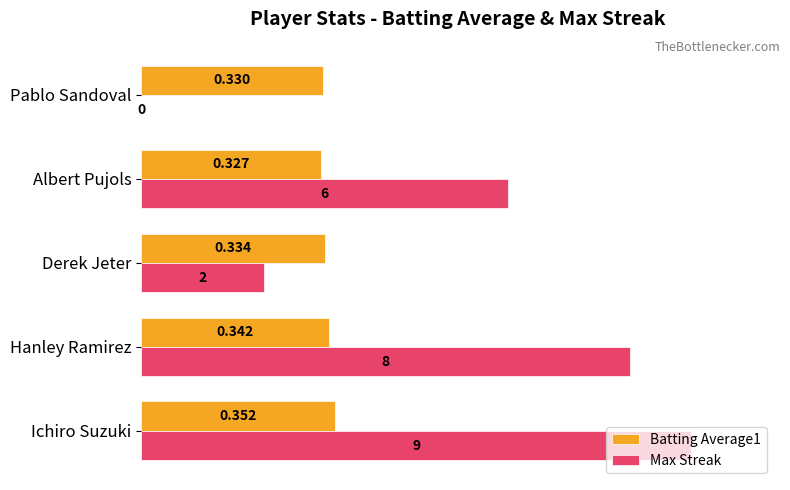

What are all the series names shown in the legend?

Batting Average1, Max Streak